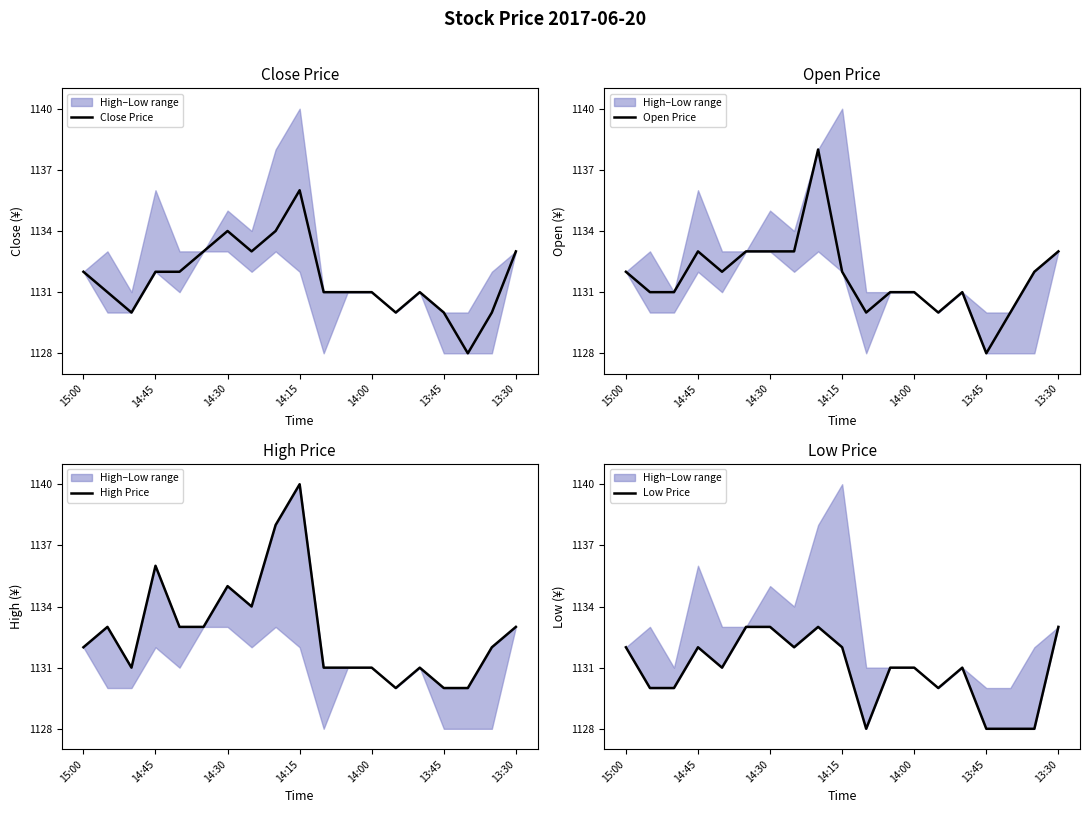

At how many categories does at least one series exceed 1131?

11